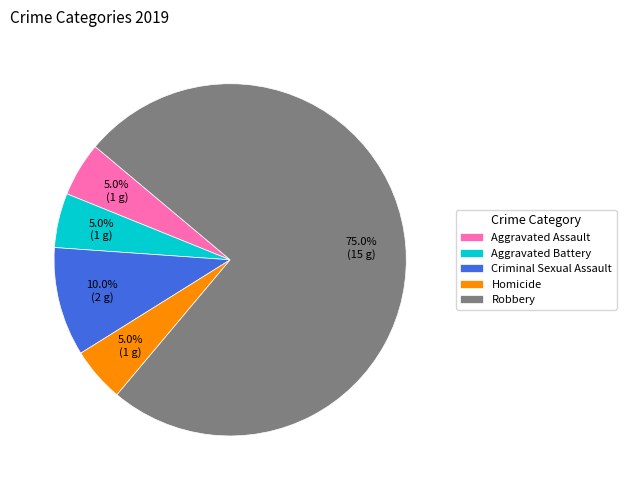

Does Robbery account for over 50% of the chart?

Yes